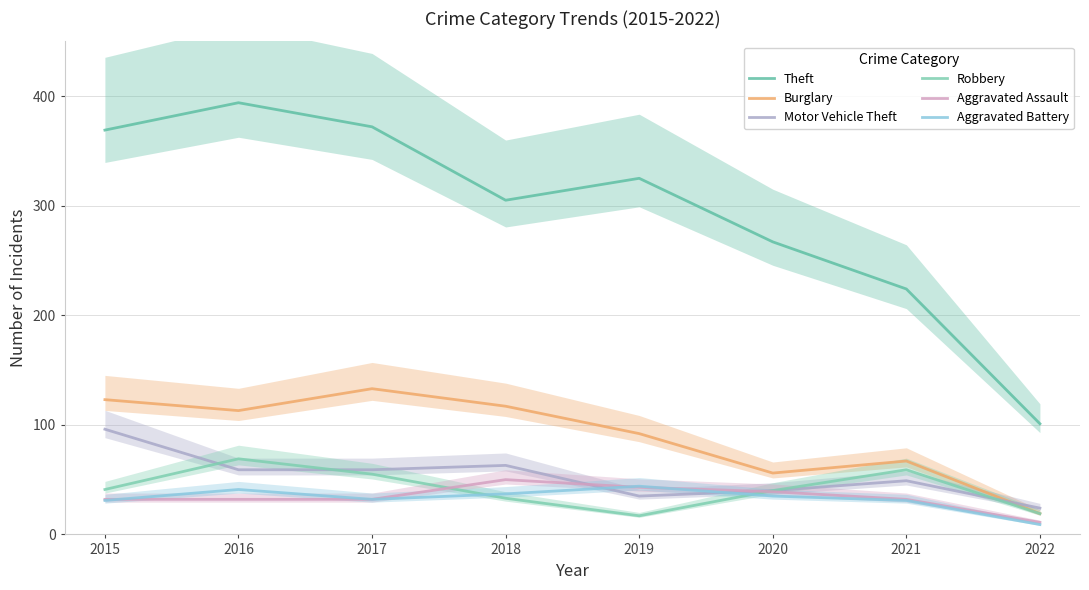

Which category has the lowest value in the Burglary series?

2022